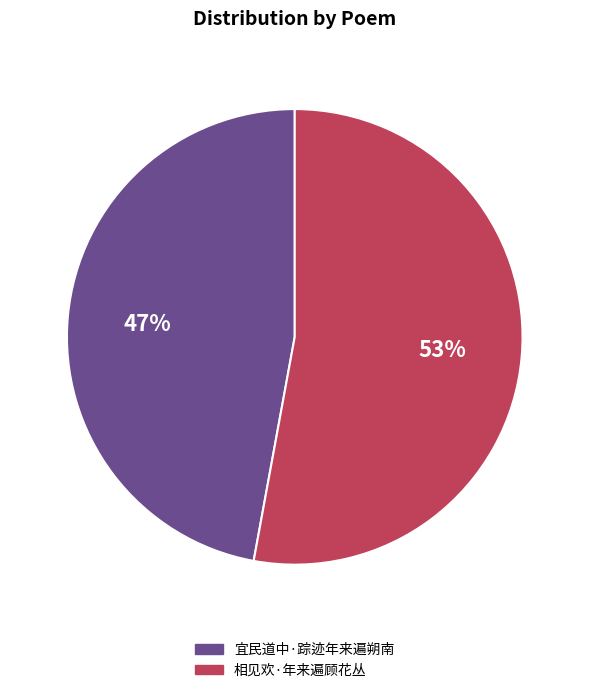

Which slice is the smallest?

宜民道中·踪迹年来遍朔南